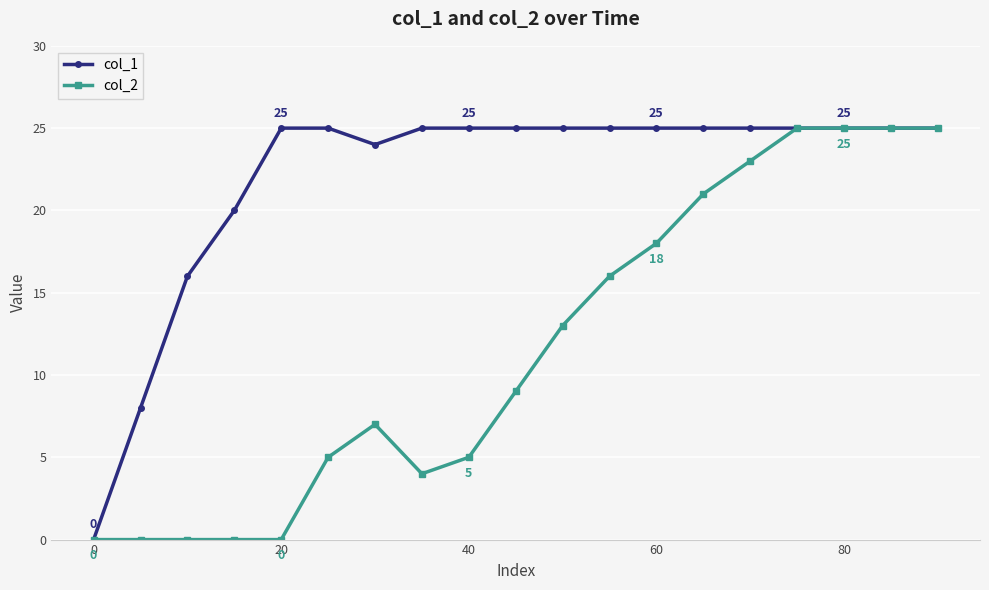

Reading right to left, list all the values displayed in this chart.

col_1: 25	25	25	25	25	25	25	25	25	25	25	25	24	25	25	20	16	8	0
col_2: 25	25	25	25	23	21	18	16	13	9	5	4	7	5	0	0	0	0	0